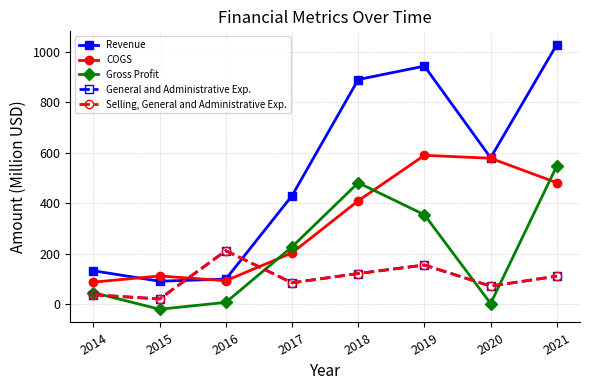

Which series has the largest total across all categories?

Revenue